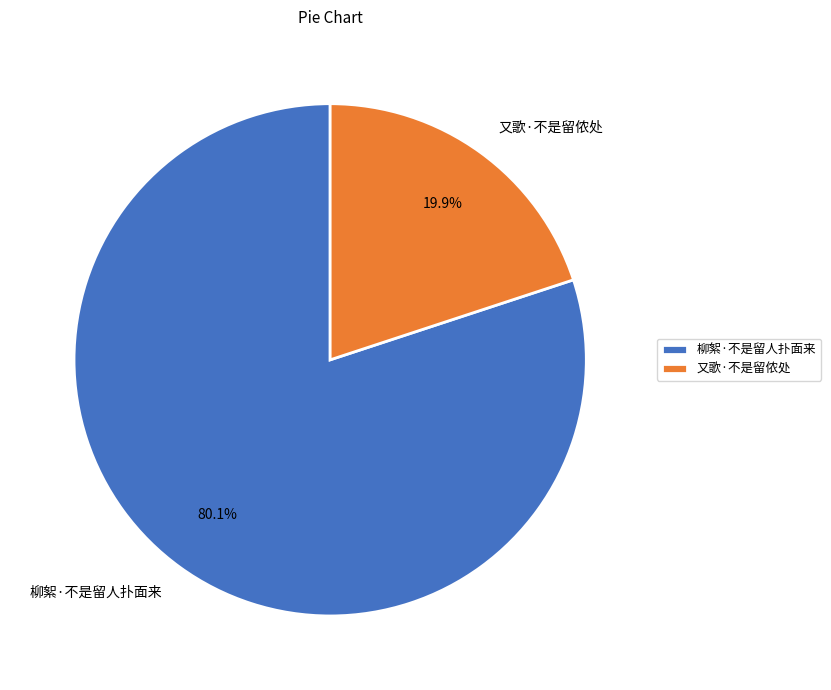

Is there a majority slice in this chart?

Yes